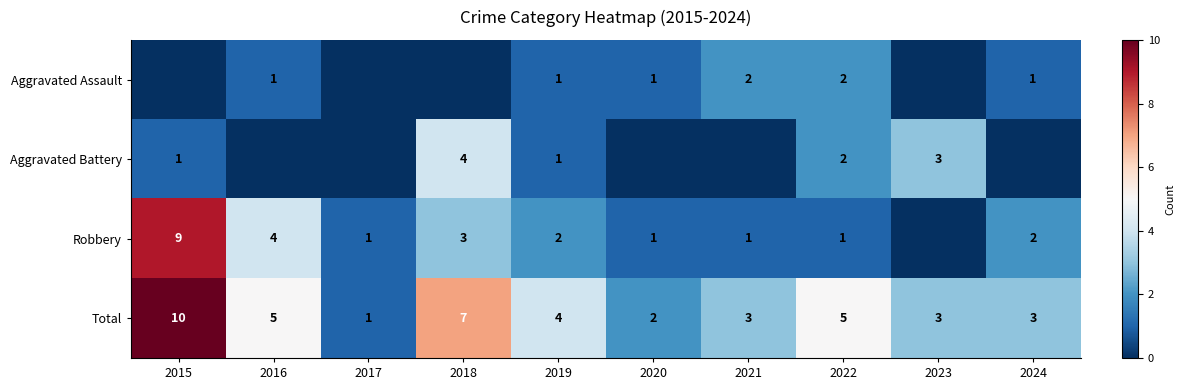

The Total series shows 4 at 2019. True or false?

True